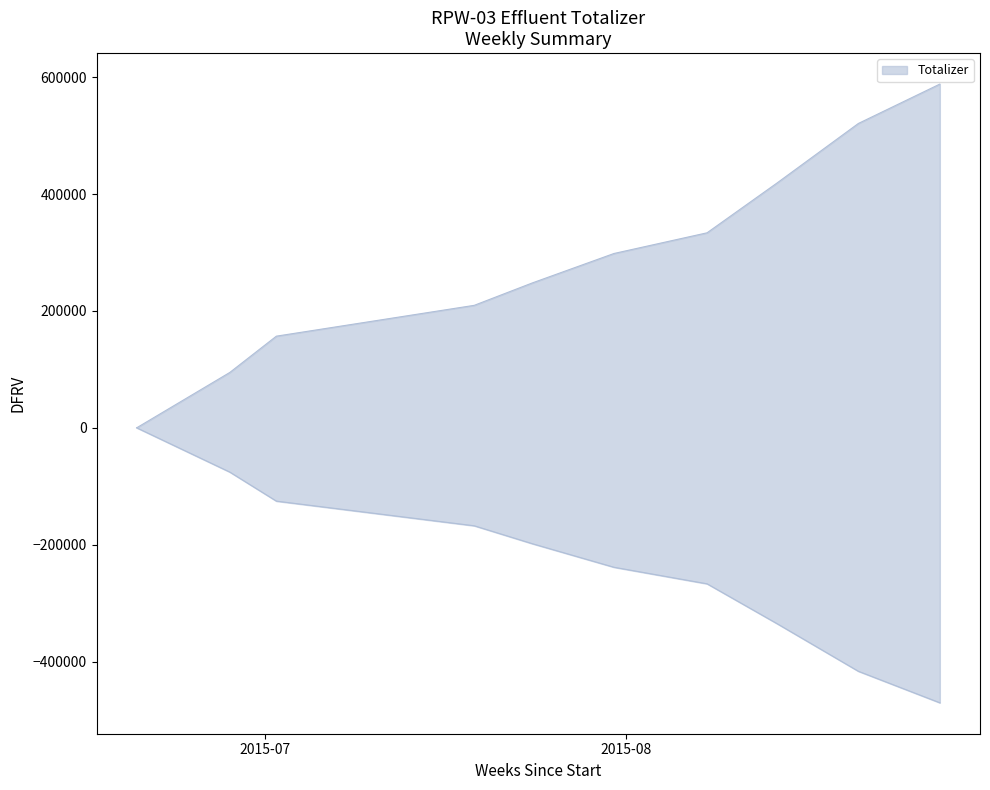

Reading left to right, extract all data points from this chart.

2015-06-20=0	2015-06-28=94740	2015-07-02=156830	2015-07-19=209590	2015-07-24=248010	2015-07-31=298280	2015-08-08=333700	2015-08-14=418780	2015-08-21=520820	2015-08-28=588230